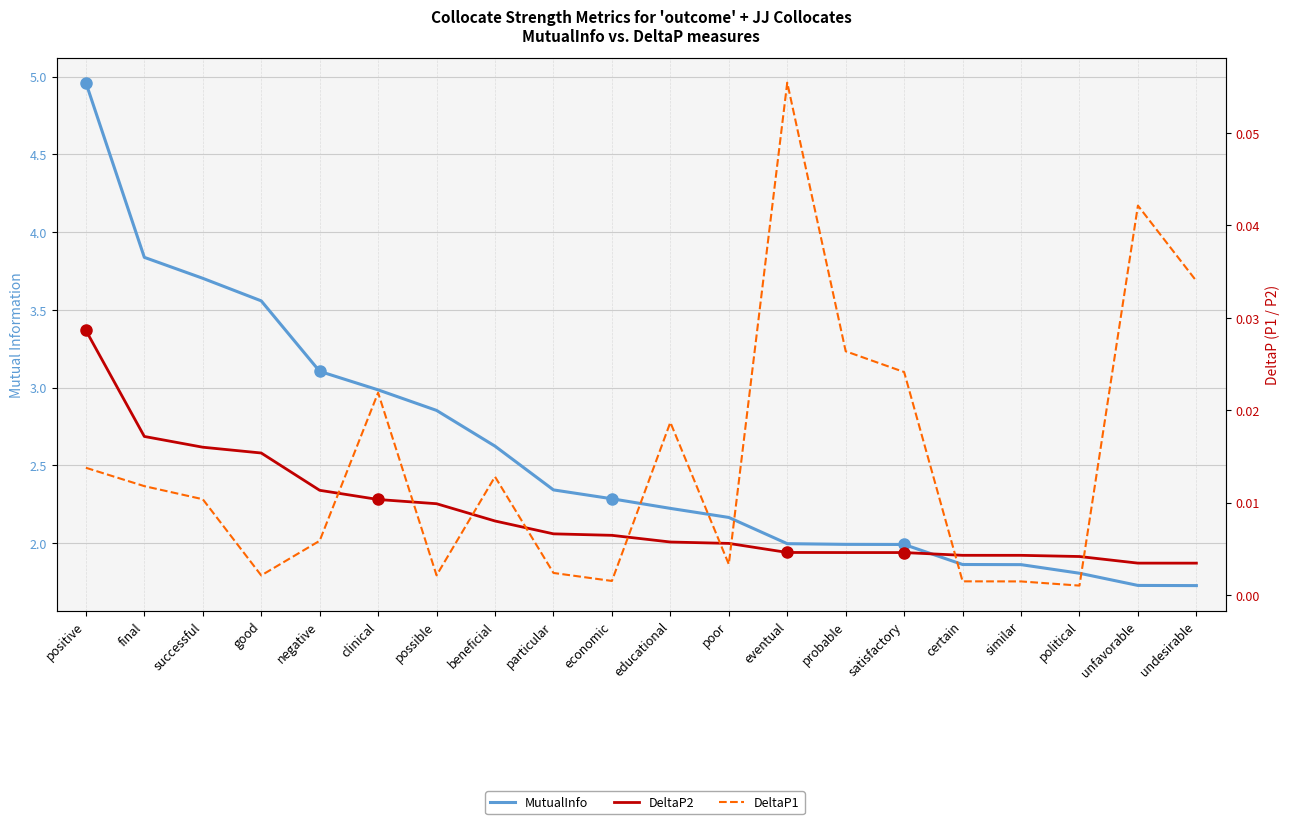

True or false: DeltaP2 and MutualInfo intersect in this chart.

False